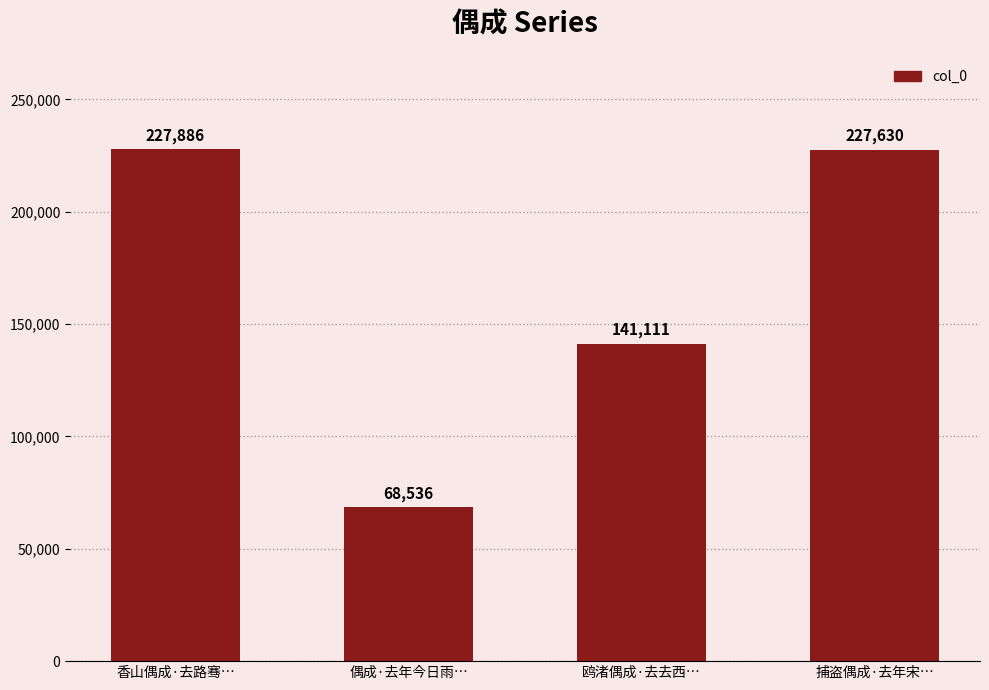

Are the bars grouped side by side (vs. stacked)?

No